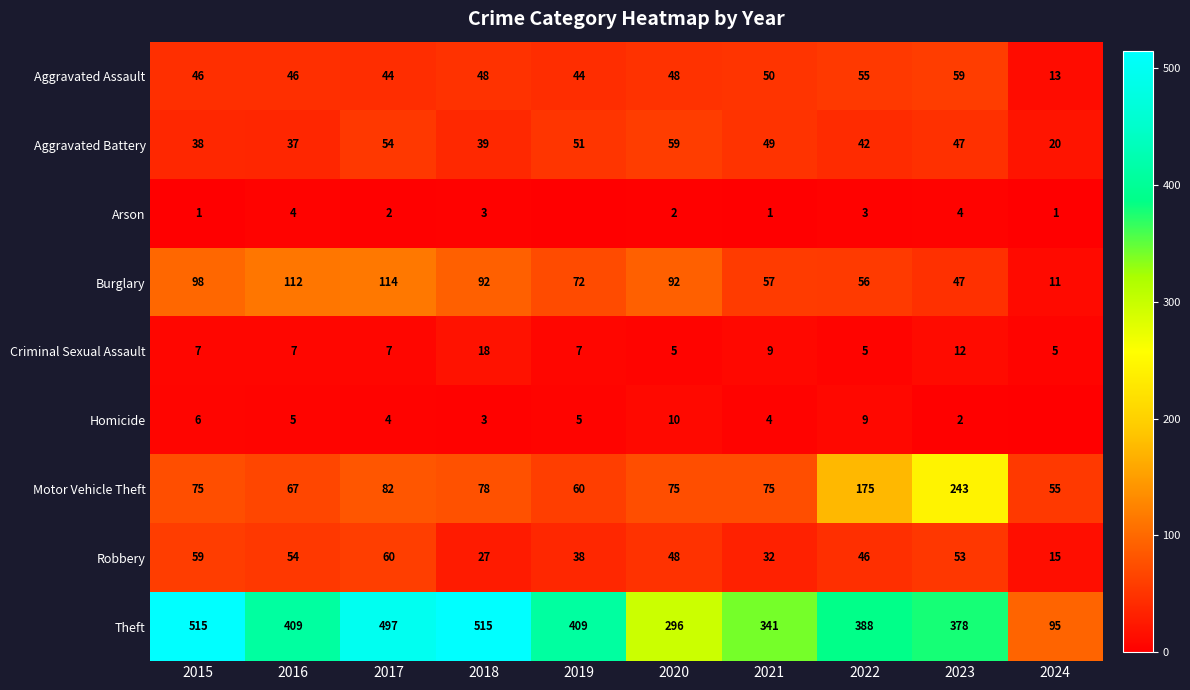

Which label corresponds to the smallest value in the chart?

2019